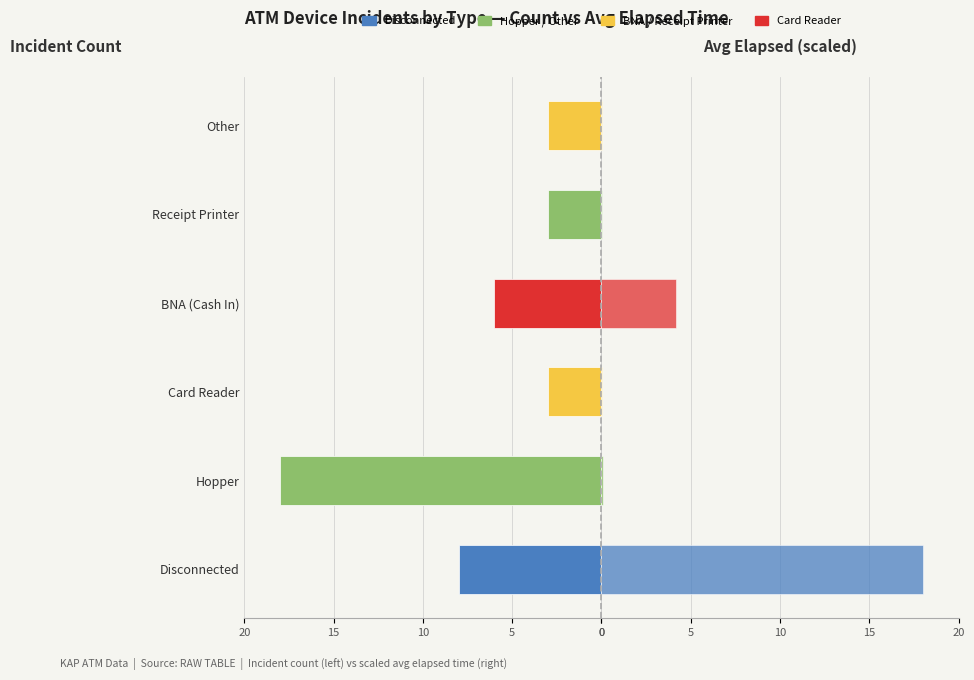

True or false: Avg Elapsed (scaled) has a value of 0.0 at Card Reader.

True